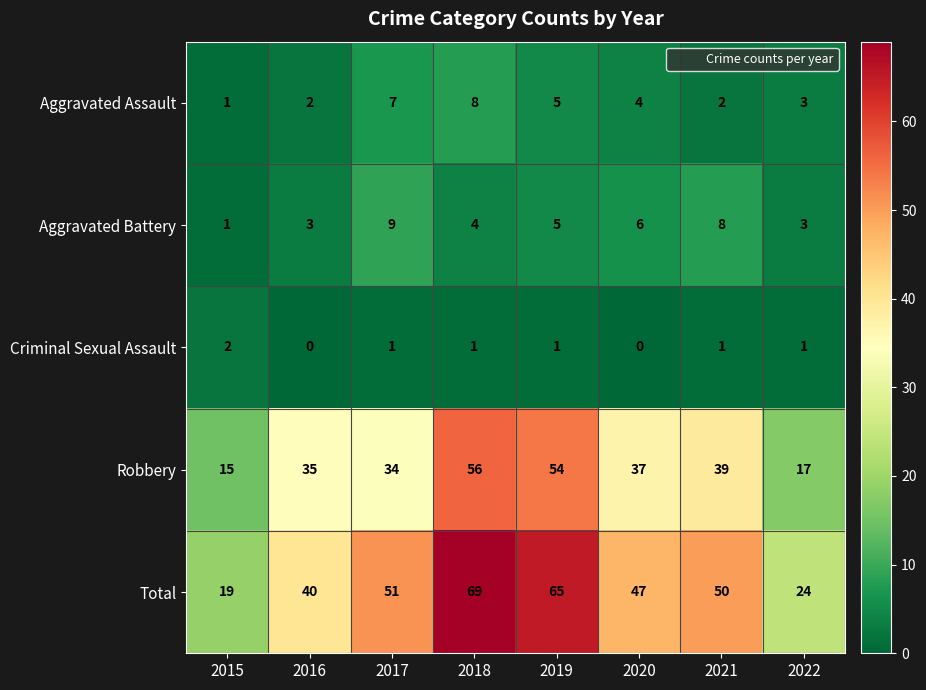

What is the difference between the highest and lowest values at 2021?

49